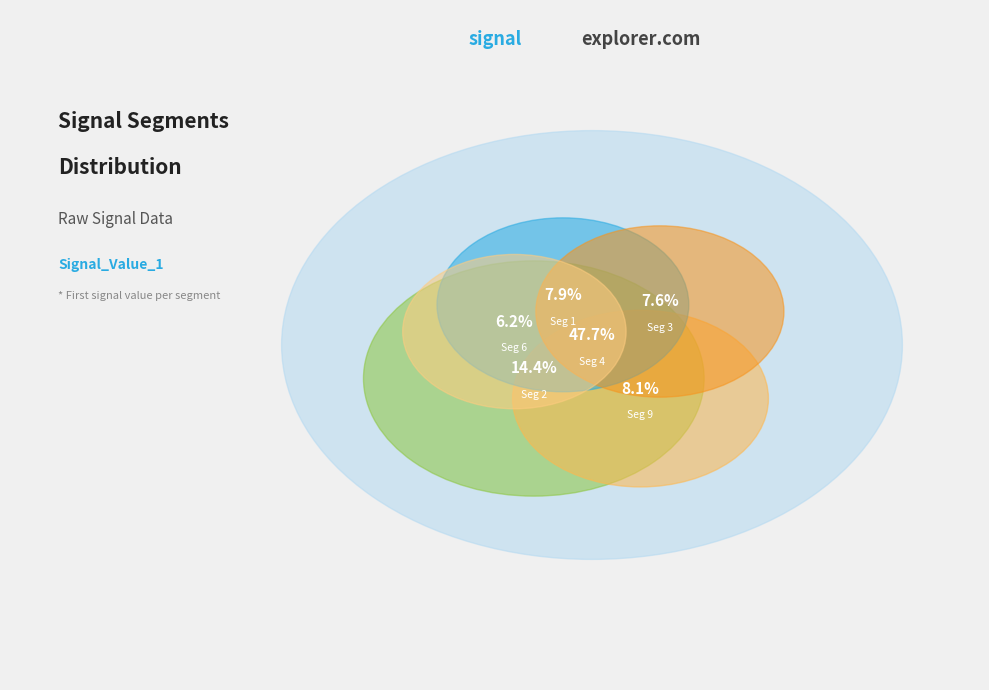

To the nearest percent, what is the difference between the signal segment 4 and signal segment 9 slice percentages?

40%